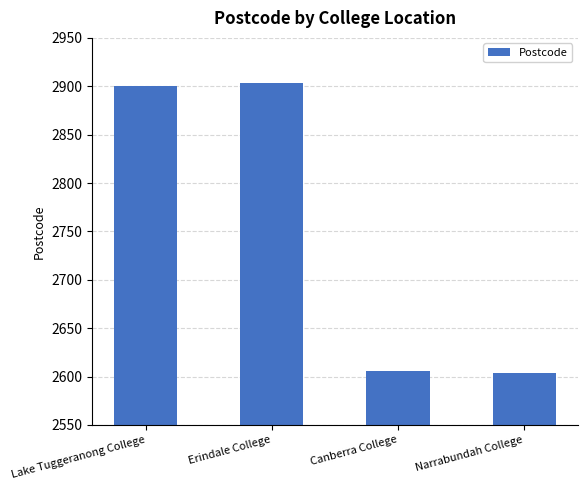

Are the bars horizontal?

No